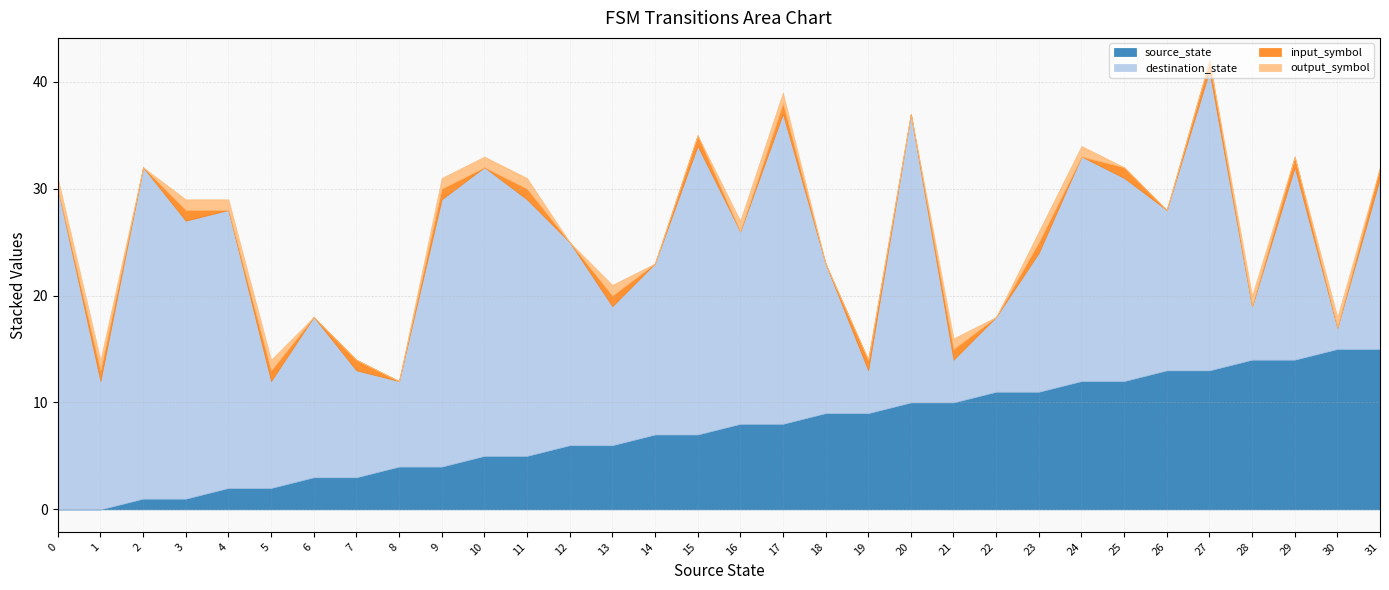

Reading left to right, extract all data points from this chart.

source_state: 0	0	1	1	2	2	3	3	4	4	5	5	6	6	7	7	8	8	9	9	10	10	11	11	12	12	13	13	14	14	15	15
destination_state: 30	12	31	26	26	10	15	10	8	25	27	24	19	13	16	27	18	29	14	4	27	4	7	13	21	19	15	28	5	18	2	16
input_symbol: 0	1	0	1	0	1	0	1	0	1	0	1	0	1	0	1	0	1	0	1	0	1	0	1	0	1	0	1	0	1	0	1
output_symbol: 1	1	0	1	1	1	0	0	0	1	1	1	0	1	0	0	1	1	0	0	0	1	0	1	1	0	0	0	1	0	1	0